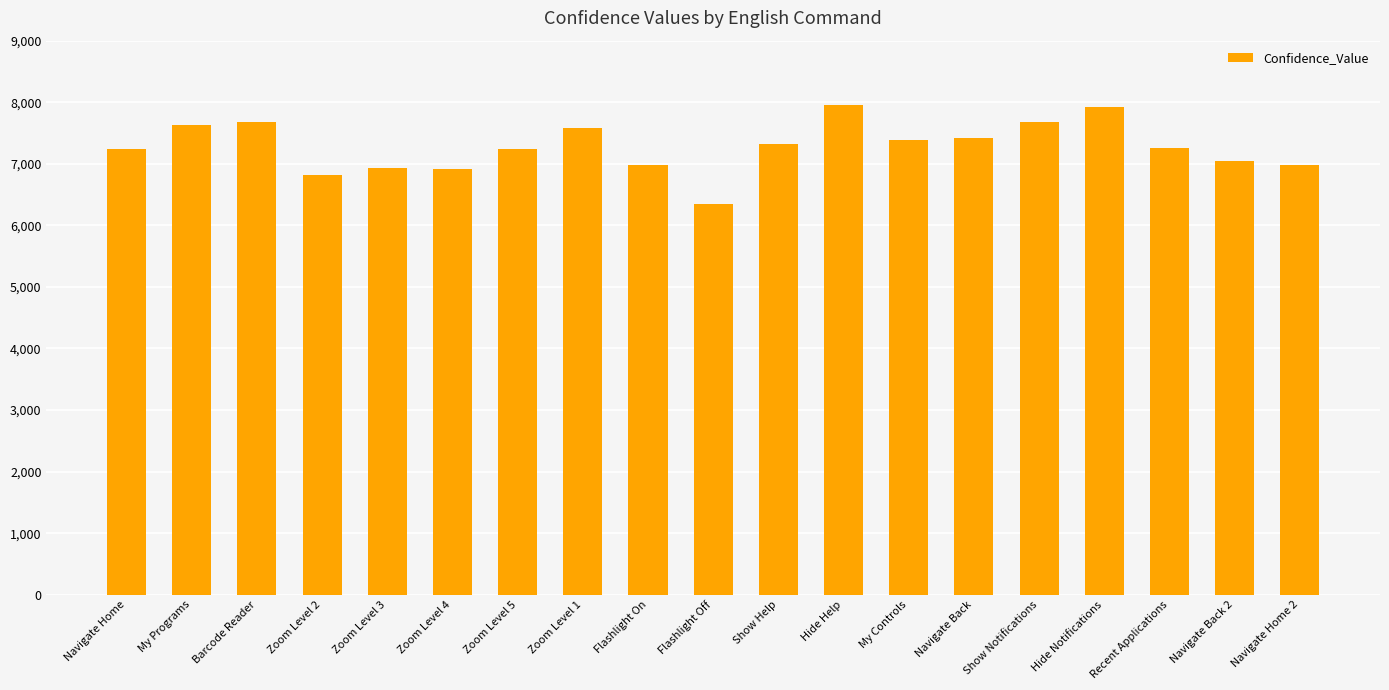

What is the approximate value at Flashlight On, to the nearest 10?

6980